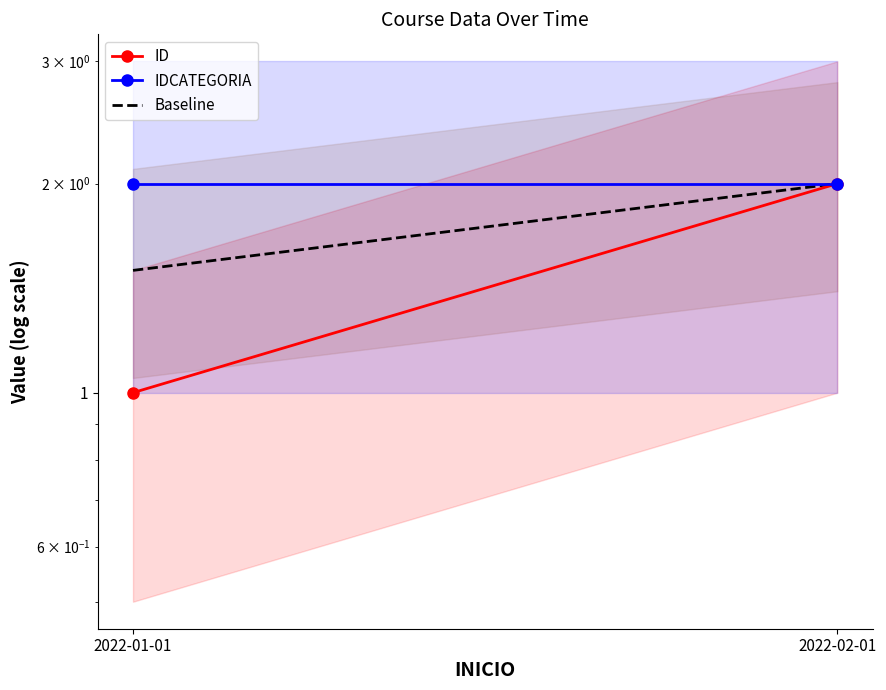

The value of Baseline at 2022-01-01 is 1.5. True or false?

True